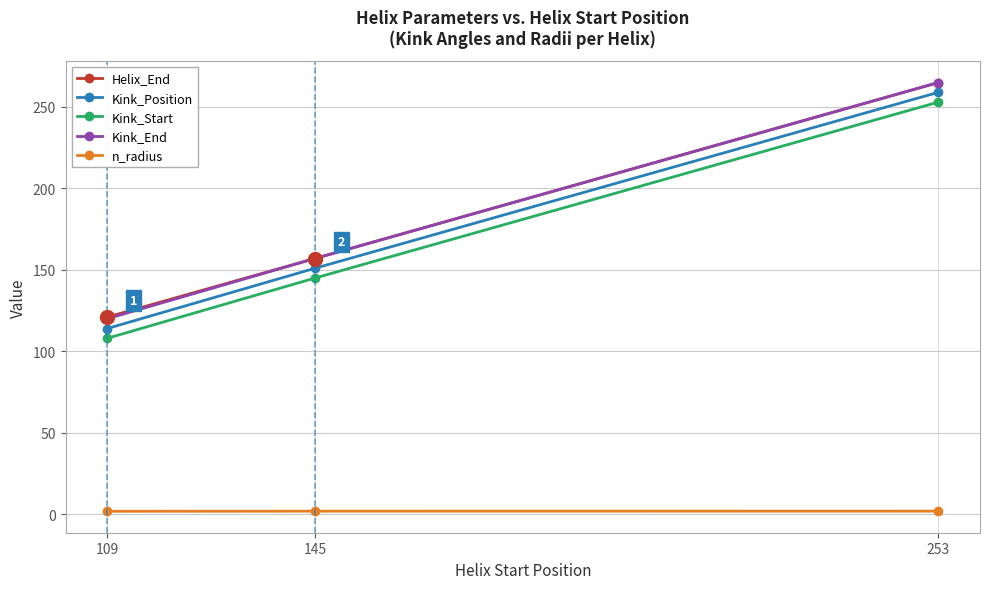

Where is Kink_Start nearest to the value 180?

145